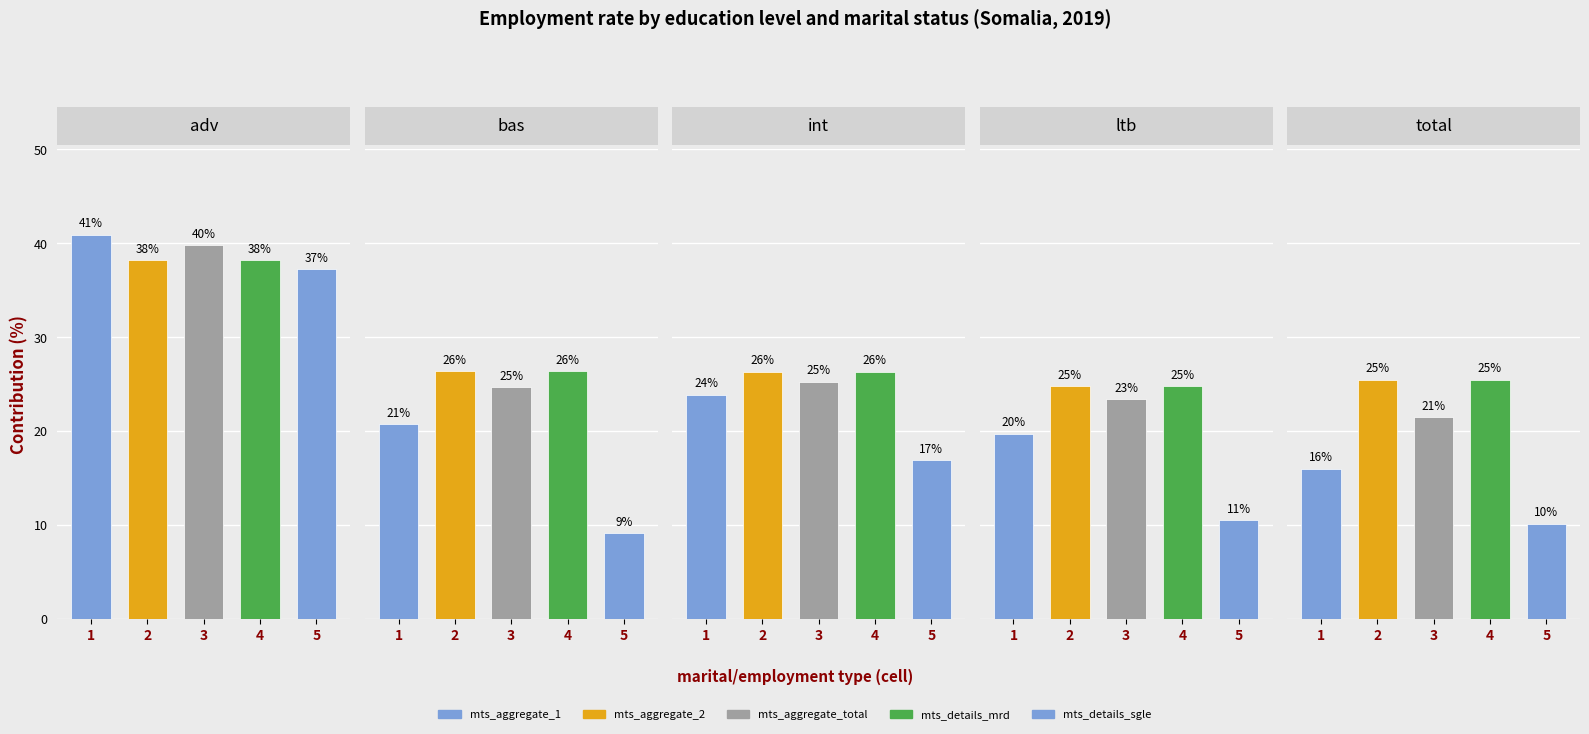

How many data points in edu_aggregate_ltb are above 23?

3